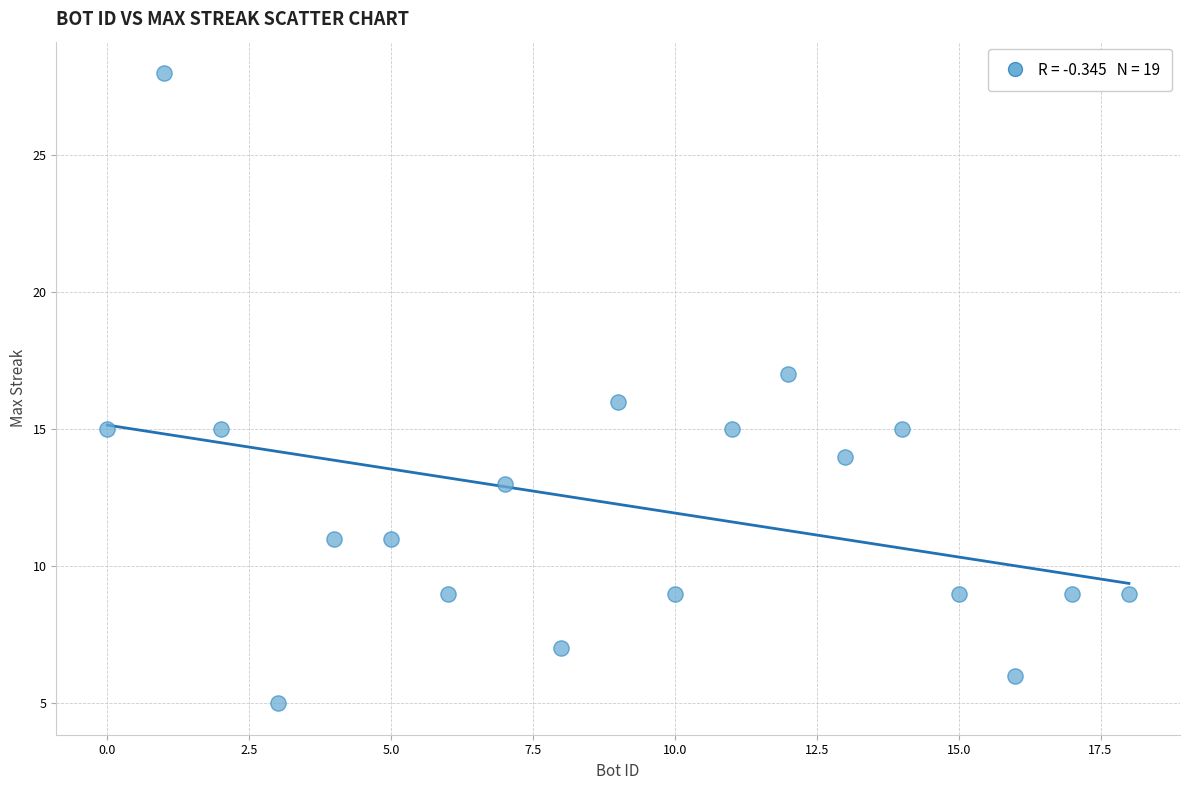

What is the range of Y values (max minus min)?

23